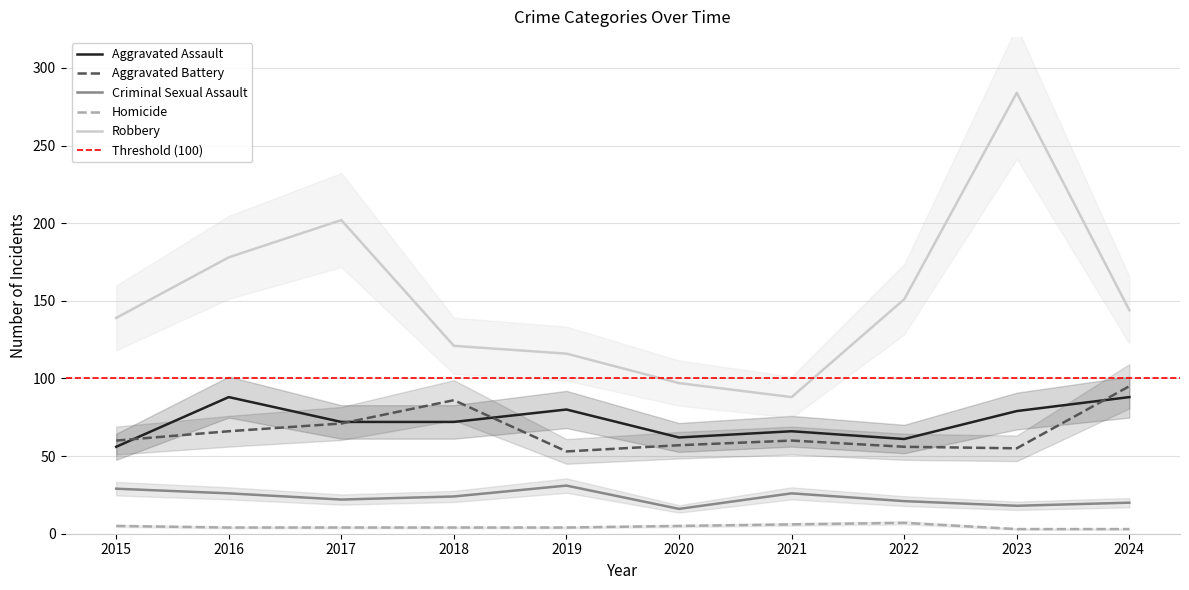

What are all the series names shown in the legend?

Aggravated Assault, Aggravated Battery, Criminal Sexual Assault, Homicide, Robbery